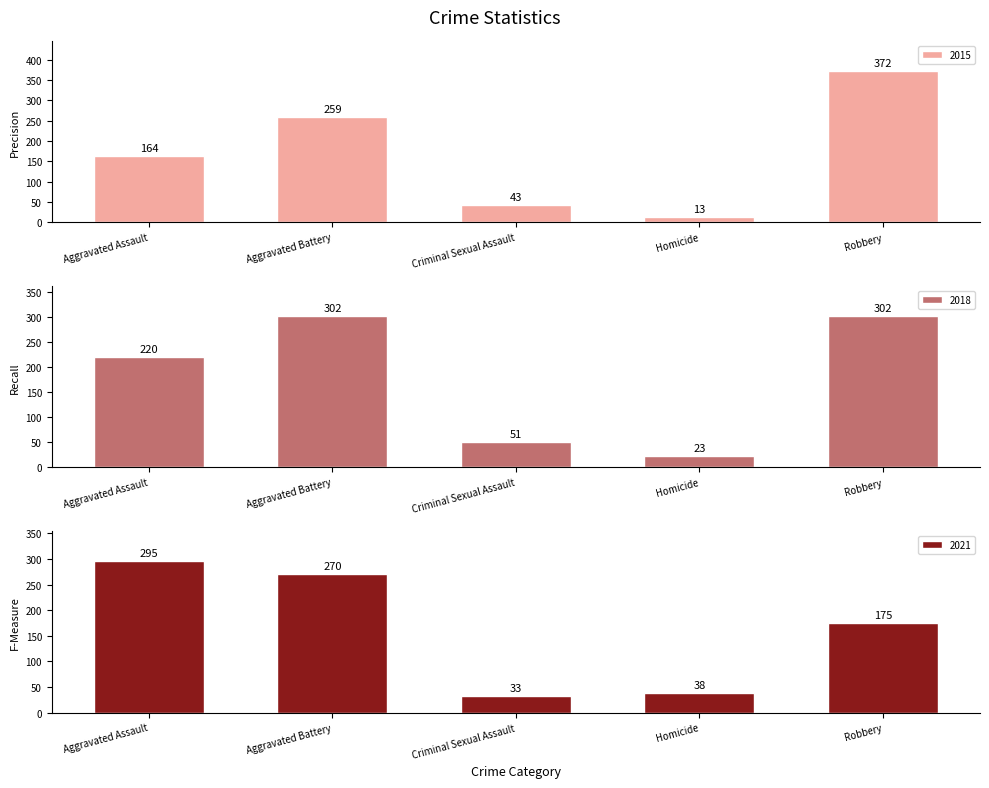

What is the smallest value displayed?

13